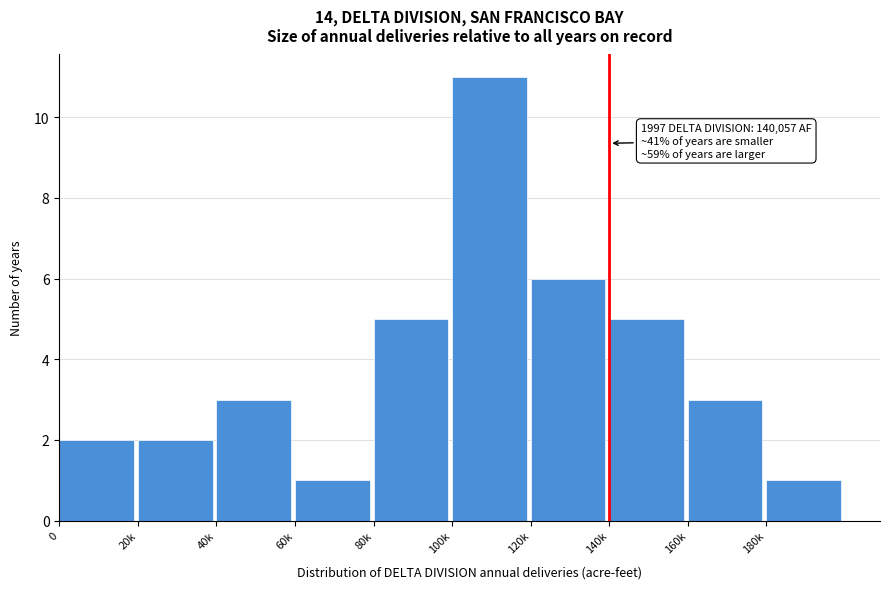

Reading left to right, what are all the values shown in this chart?

0=2	20k=2	40k=3	60k=1	80k=5	100k=11	120k=6	140k=5	160k=3	180k=1